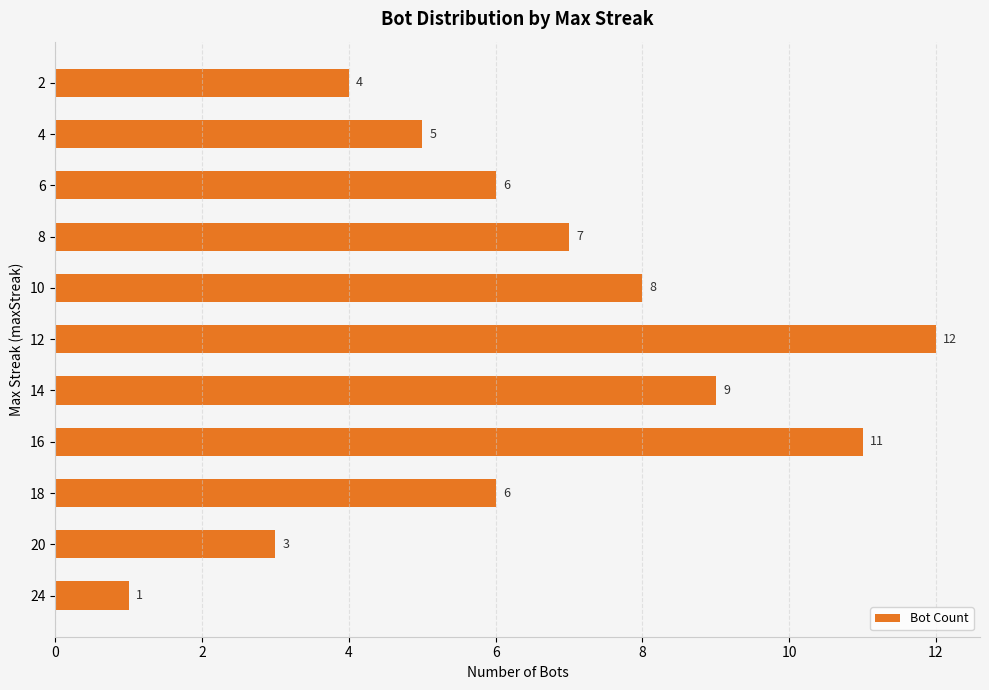

Reading top to bottom, transcribe all the data shown in this chart.

4	5	6	7	8	12	9	11	6	3	1